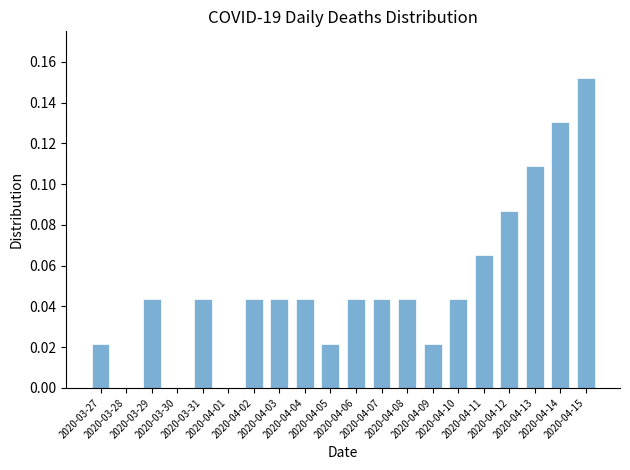

How many distinct data groups are displayed?

1